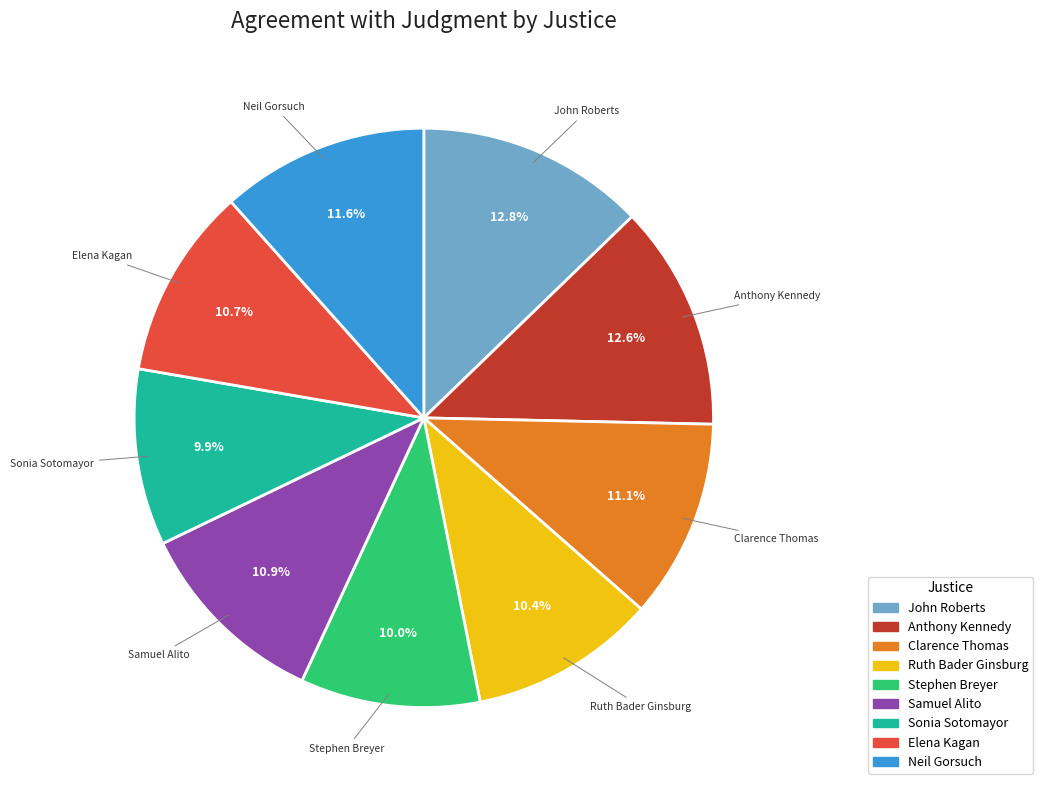

Do Elena Kagan and Clarence Thomas together represent more than half of the pie?

No